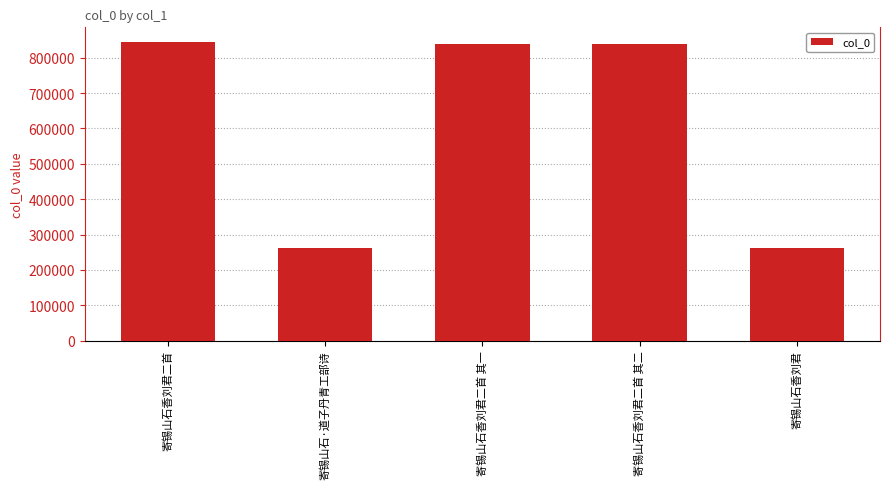

Read the value at 寄锡山石香刘君, to the nearest 100.

263200